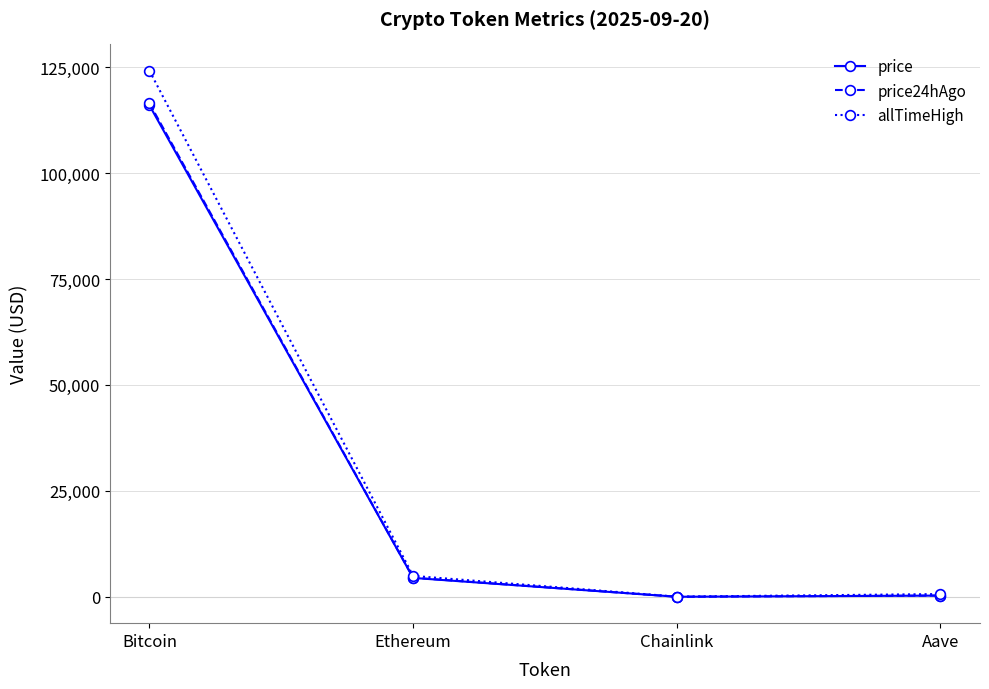

What is the label of the 1st point from the right?

Aave